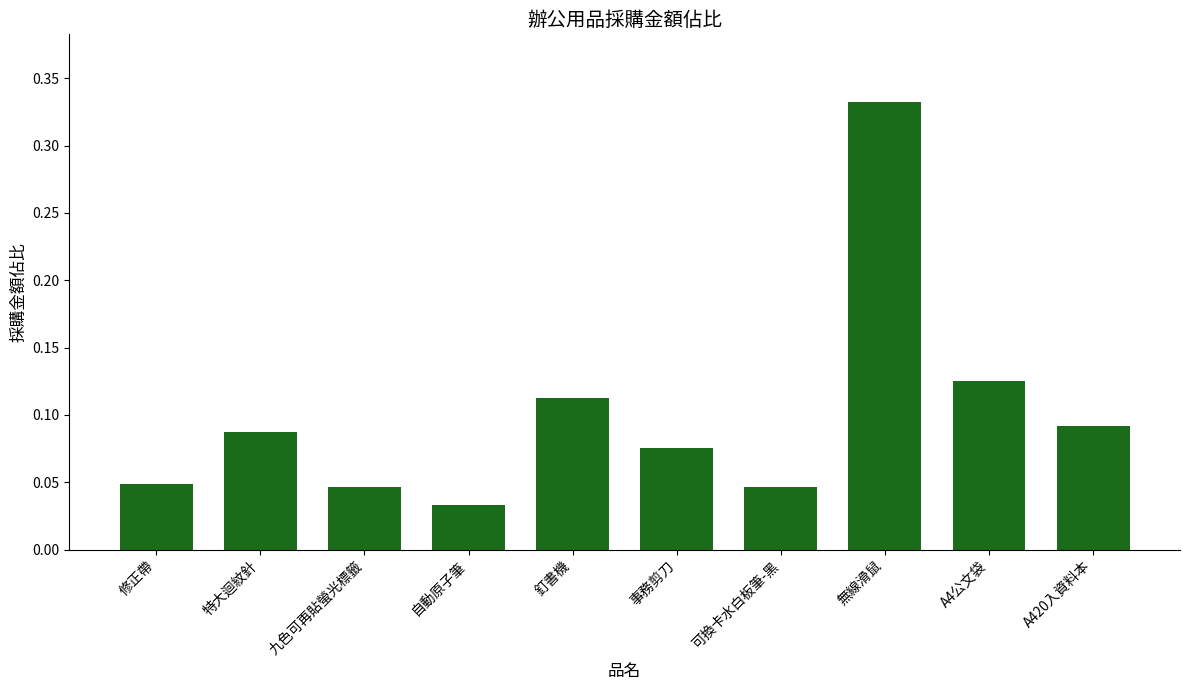

True or false: the data shows 0.2 at A4公文袋.

False